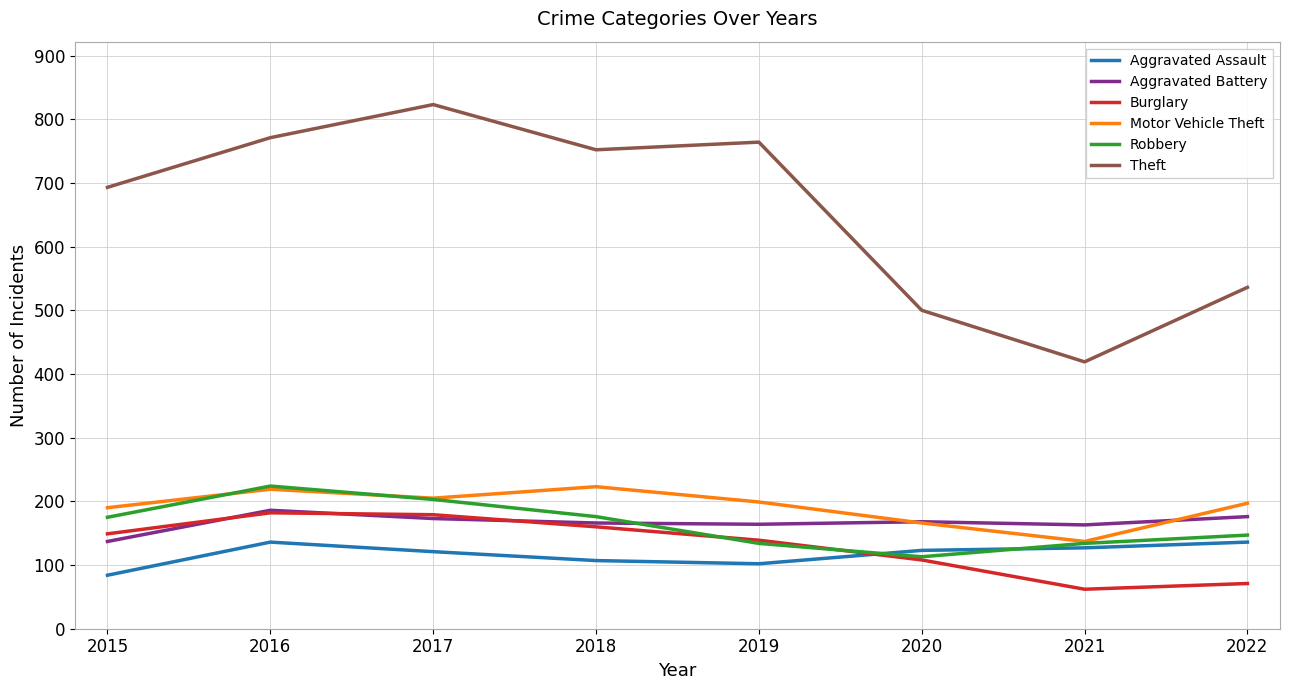

What is the greatest value displayed?

823